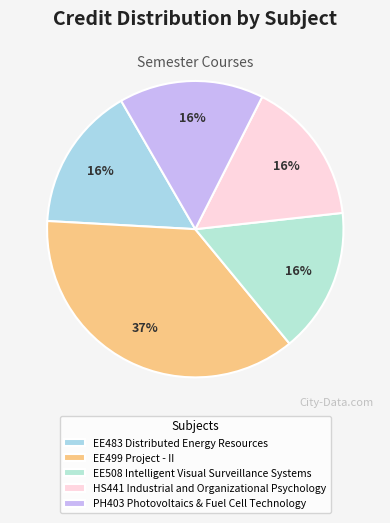

Which category has the smallest portion of the pie?

EE483 Distributed Energy Resources